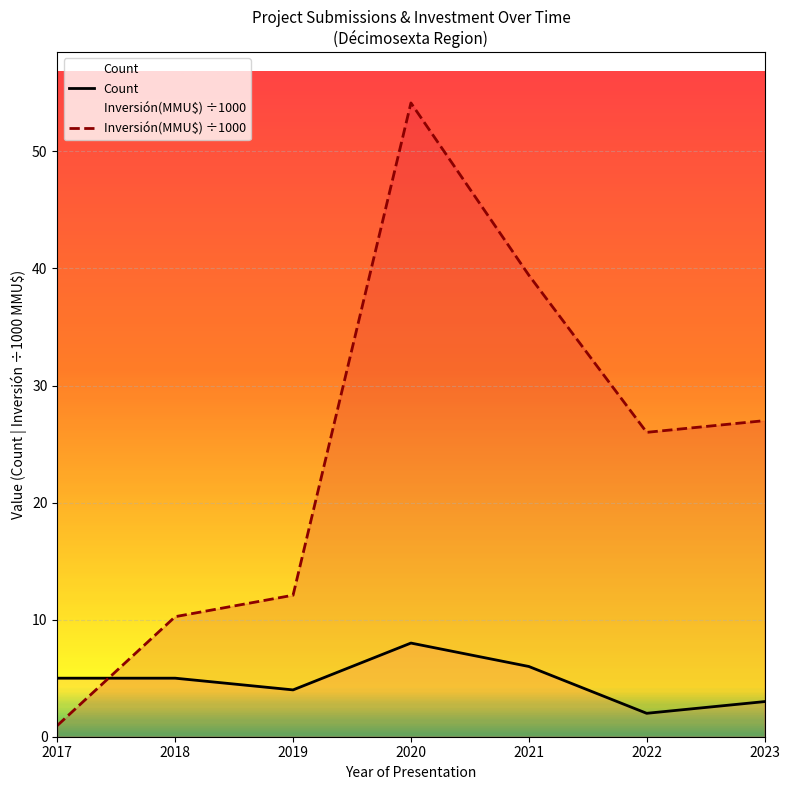

What is the average value of the Inversión(MMU$) ÷1000 series?

24.3